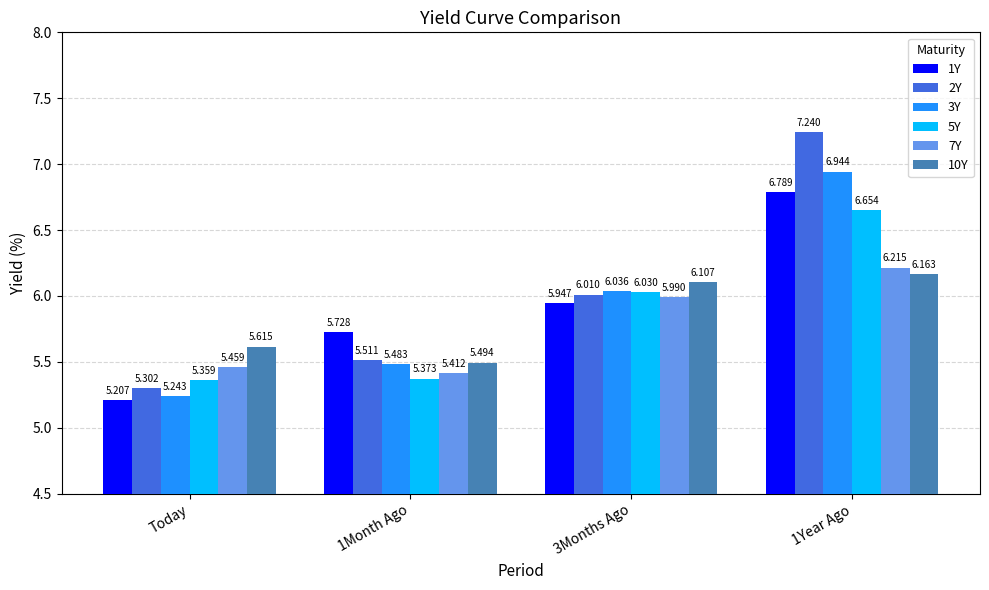

Is it true that 3Y equals 9.2 at Today?

False